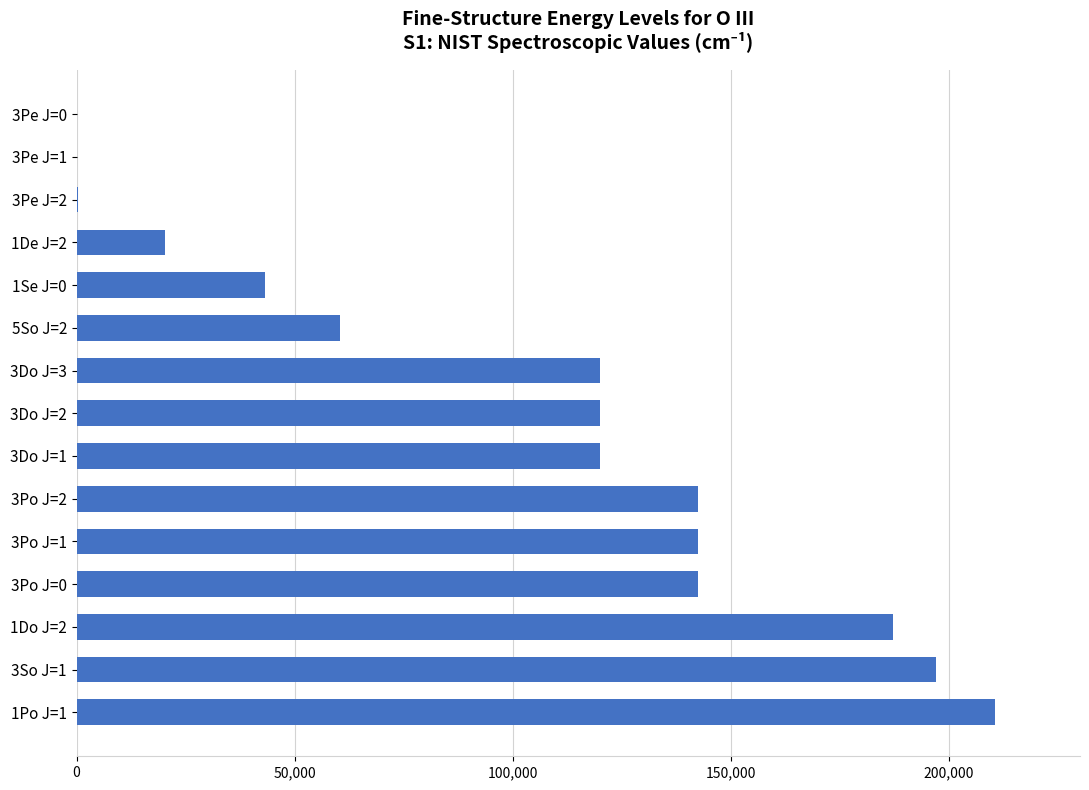

What is the ratio of the value at 1Se J=0 to the value at 3Po J=0?

0.3